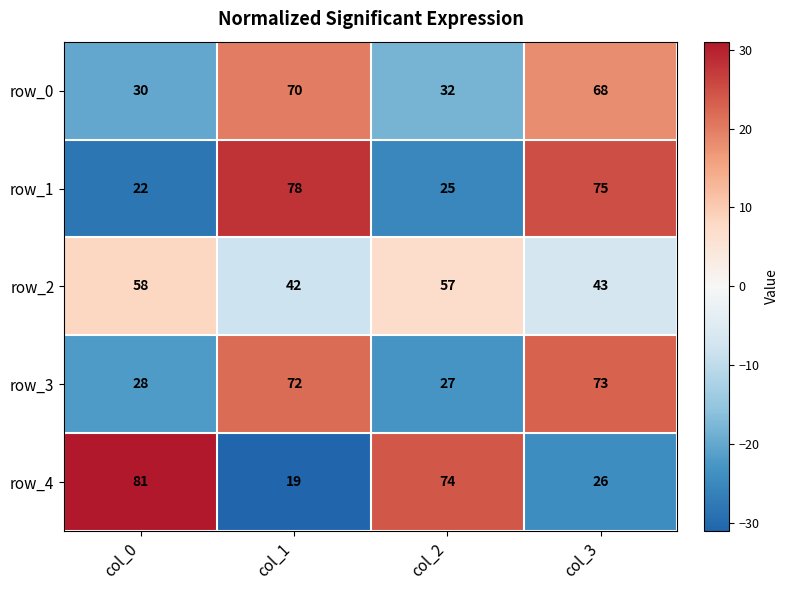

Where does the row_1 series first go above 75?

col_1